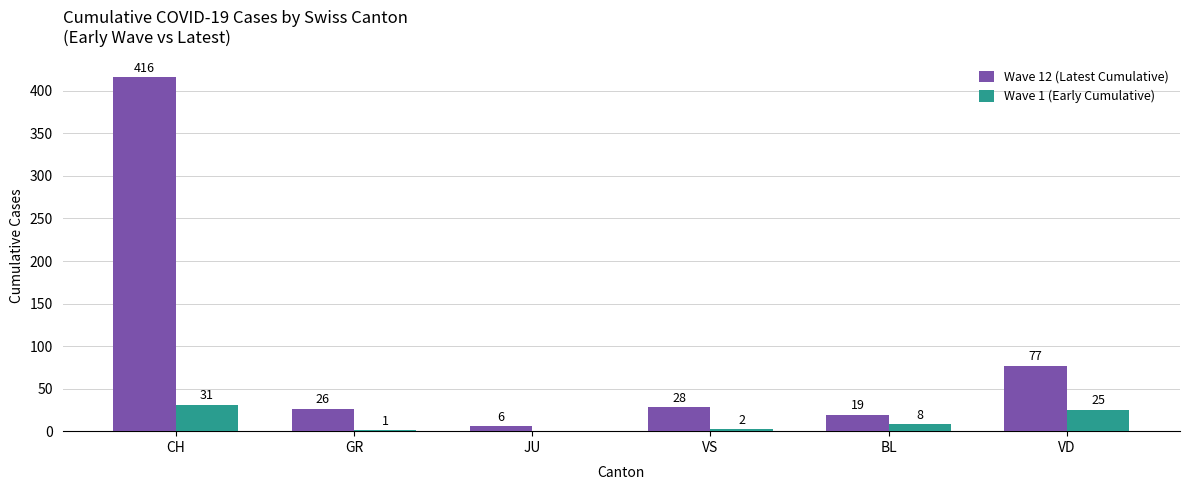

How many series are shown in this chart?

2